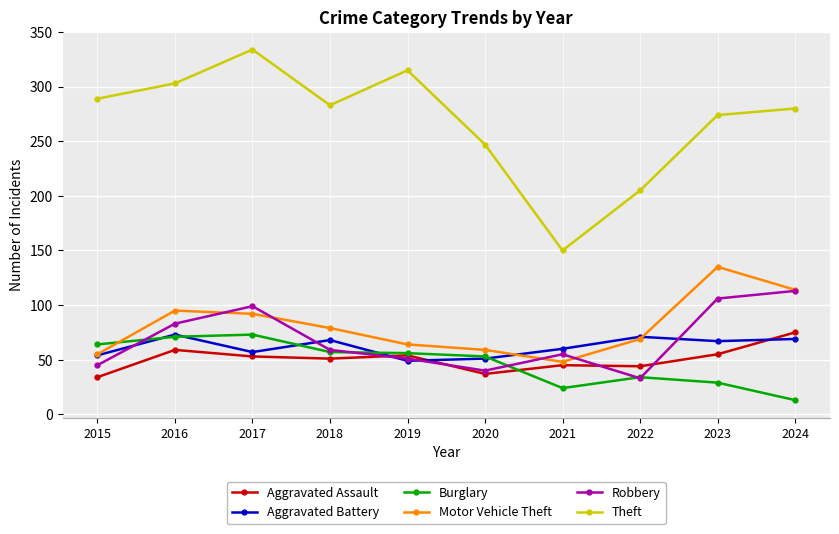

True or false: Motor Vehicle Theft has a value of 55 at 2015.

True